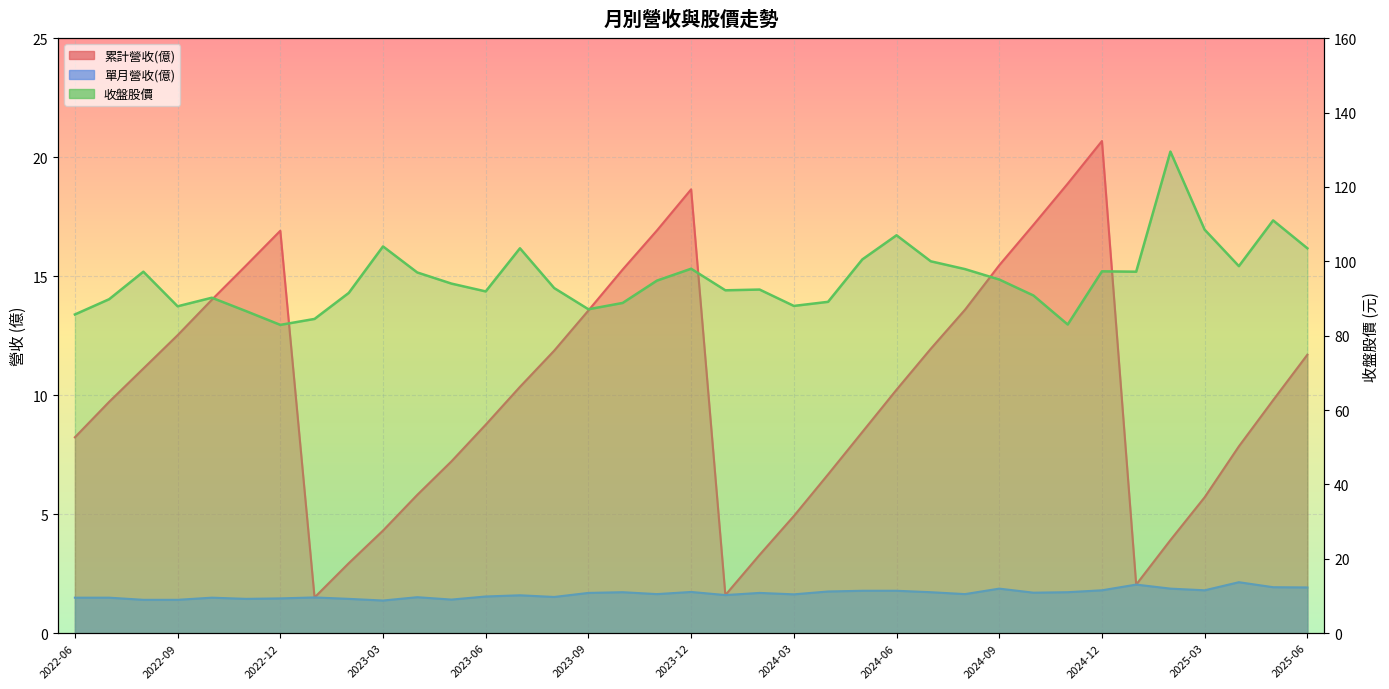

What is the label of the 18th point from the left?

2023-11